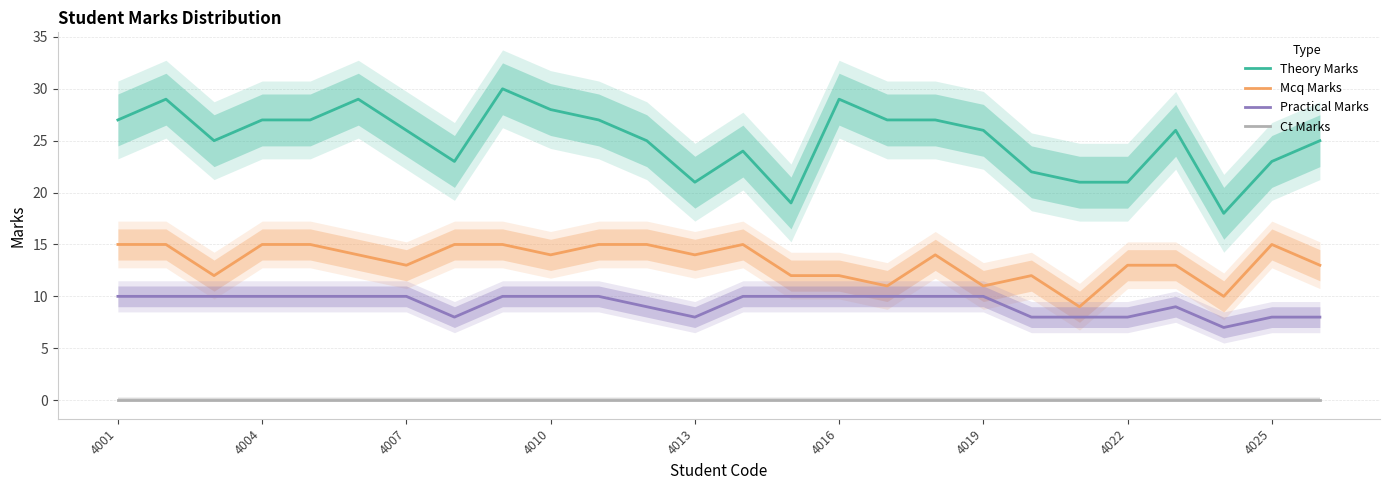

True or false: Theory Marks has a value of 26 at 4007.

True